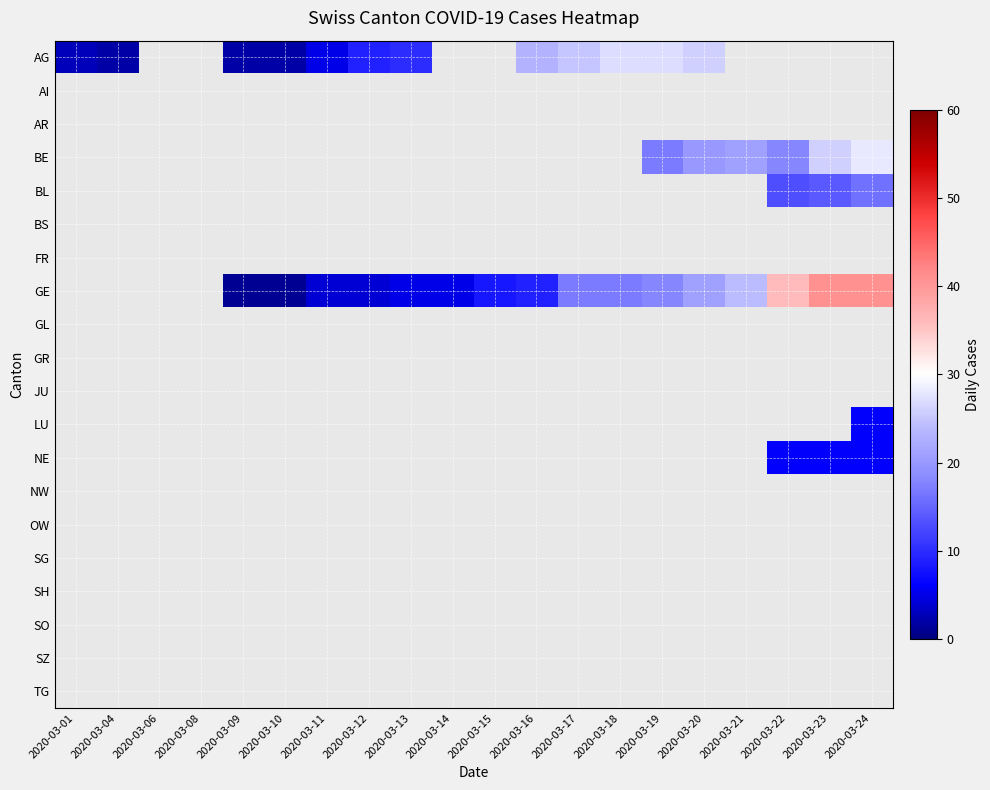

Which label corresponds to the largest value in the chart?

2020-03-23